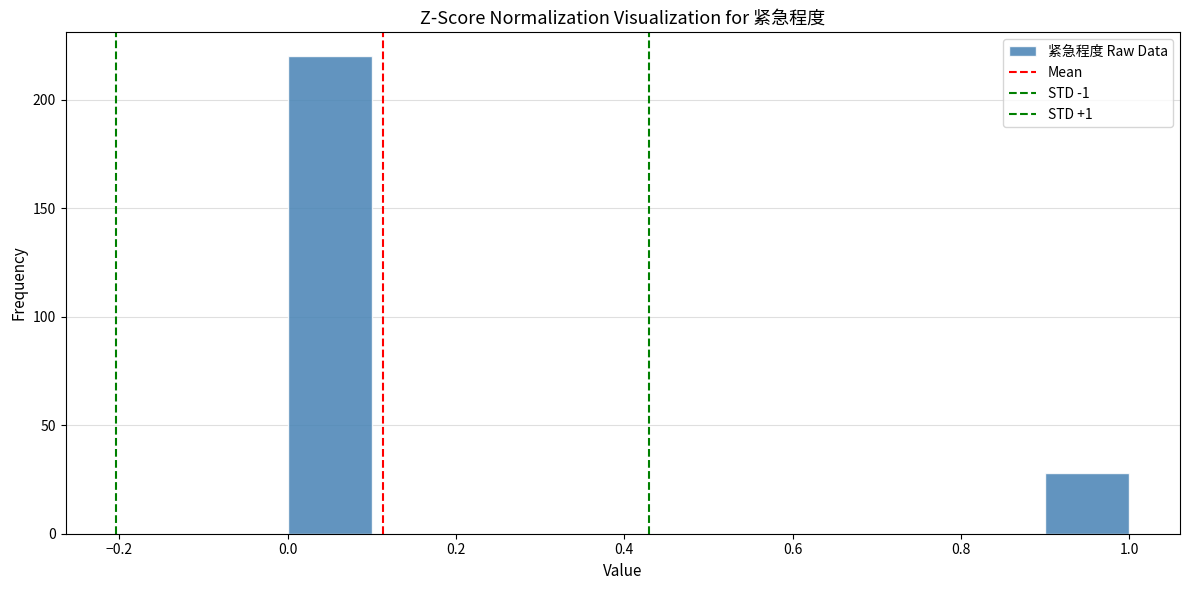

Reading left to right, transcribe this chart: for each bar, give the range it covers on the x-axis and its height. The values are not printed on the chart, so give them approximately, as read against the axis.

0.0 to 0.1: 220
0.1 to 0.2: 0
0.2 to 0.3: 0
0.3 to 0.4: 0
0.4 to 0.5: 0
0.5 to 0.6: 0
0.6 to 0.7: 0
0.7 to 0.8: 0
0.8 to 0.9: 0
0.9 to 1.0: 30